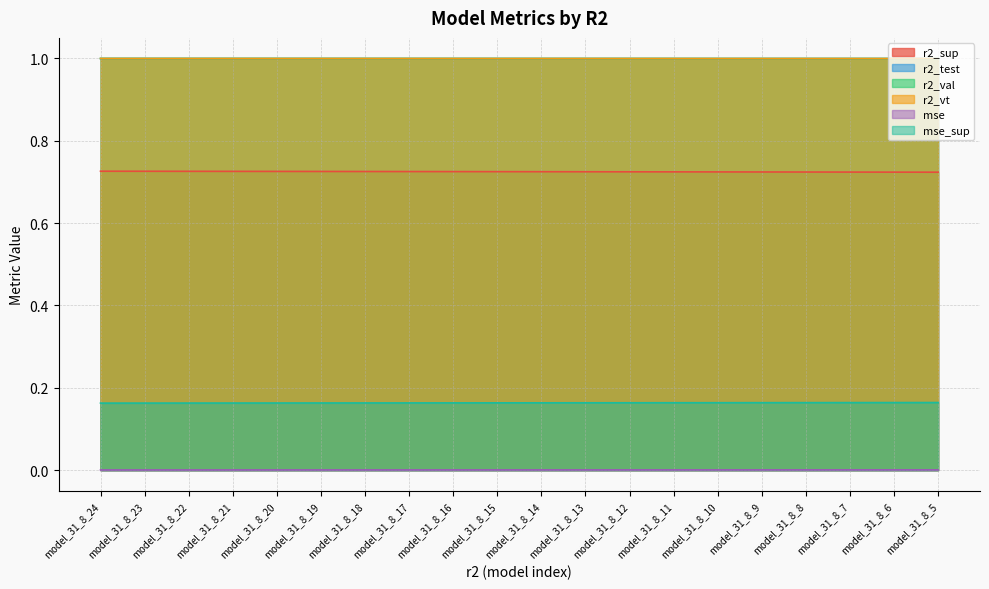

What is the sum of all r2_val values?

20.0